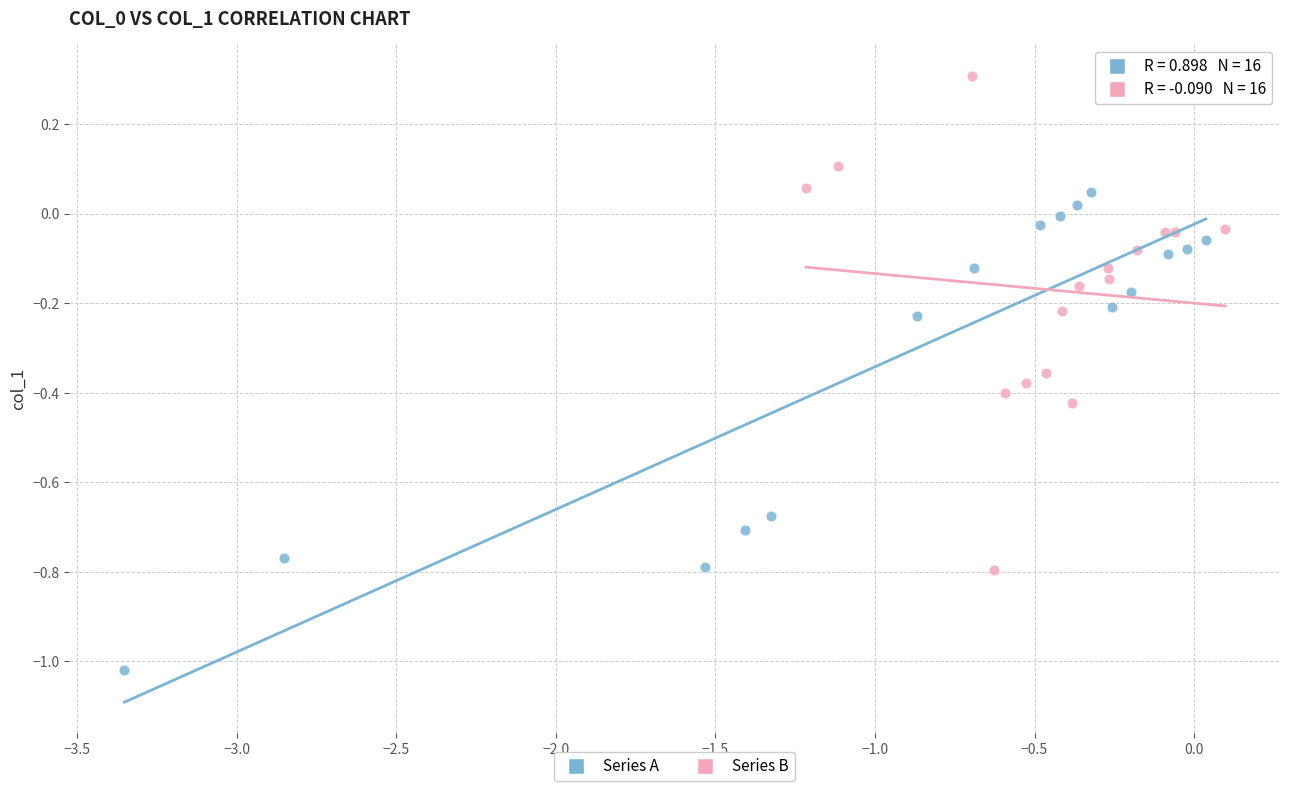

What are all the series names shown in the legend?

Series A, Series B